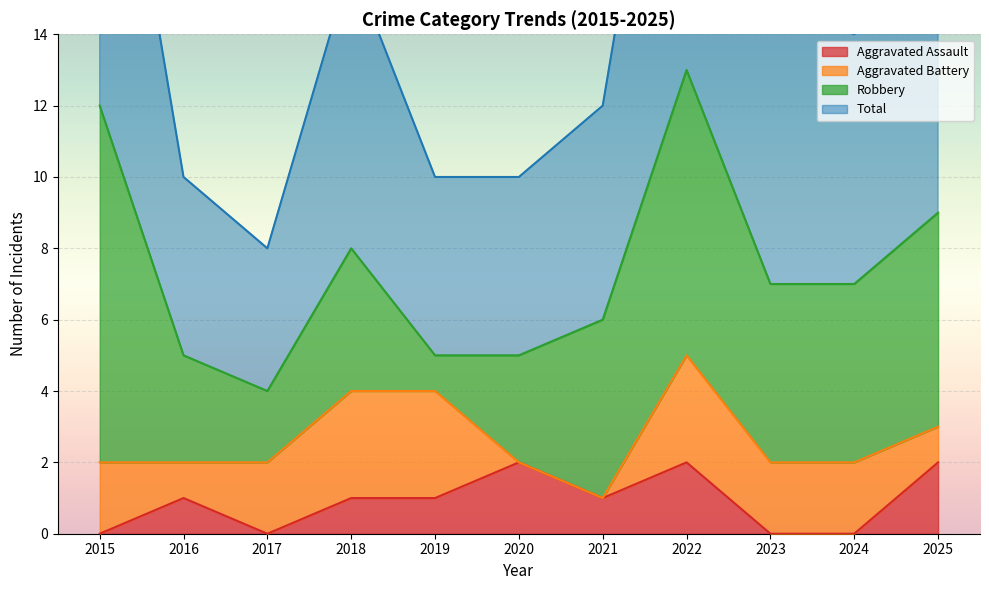

Is it true that Aggravated Assault equals 0 at 2015?

True